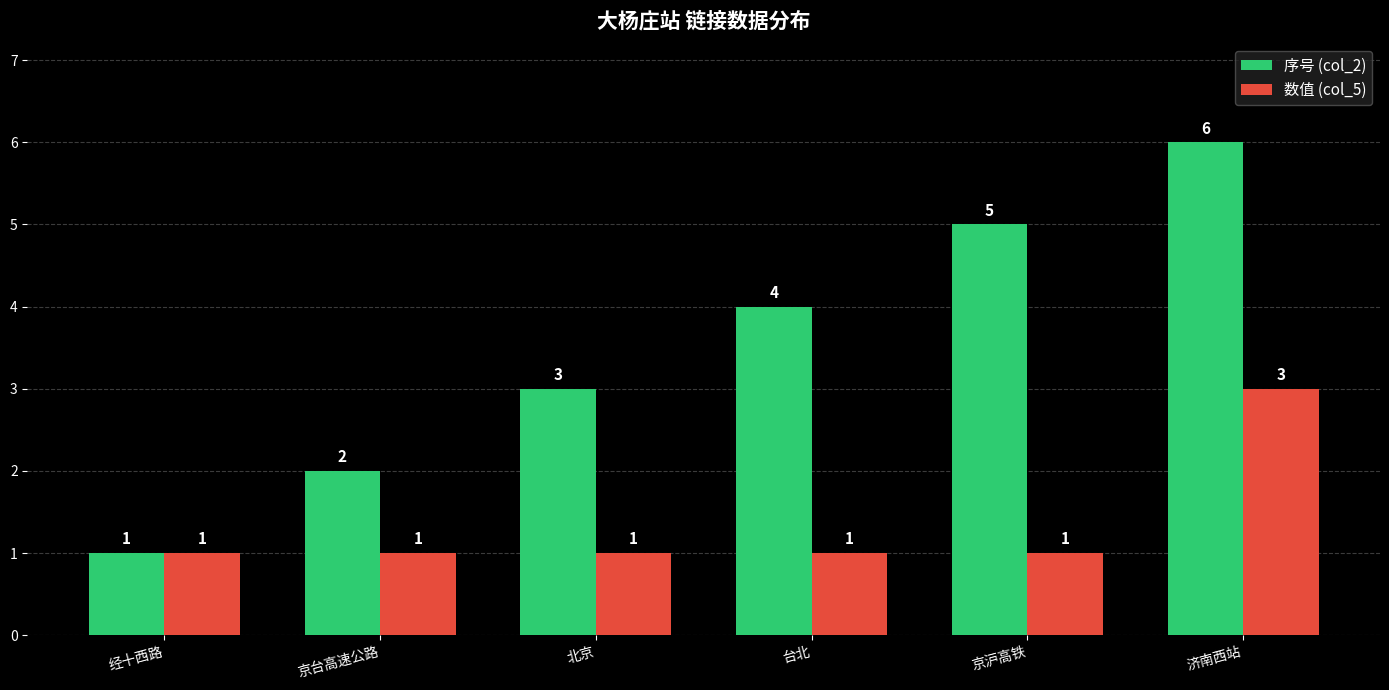

Rank the series by their average value, from lowest to highest.

数值 (col_5), 序号 (col_2)